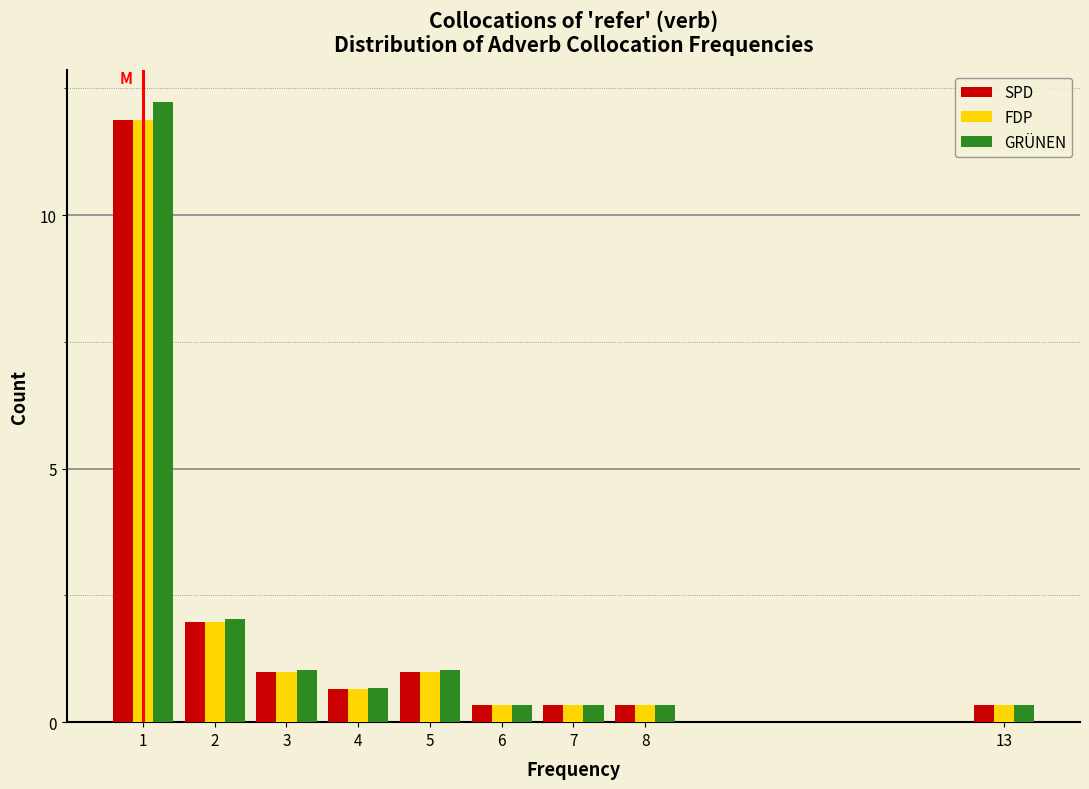

Reading right to left, what are all the values shown in this chart?

SPD: 13=0.3	8=0.3	7=0.3	6=0.3	5=1.0	4=0.7	3=1.0	2=2.0	1=11.9
FDP: 13=0.3	8=0.3	7=0.3	6=0.3	5=1.0	4=0.7	3=1.0	2=2.0	1=11.9
GRÜNEN: 13=0.3	8=0.3	7=0.3	6=0.3	5=1.0	4=0.7	3=1.0	2=2.0	1=12.2